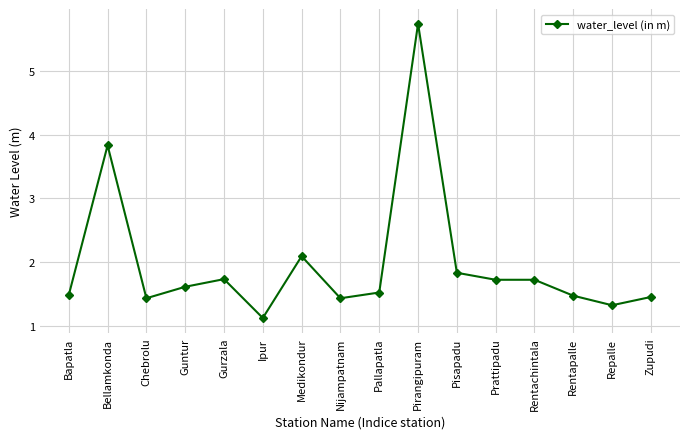

How many lines are shown in the chart?

1